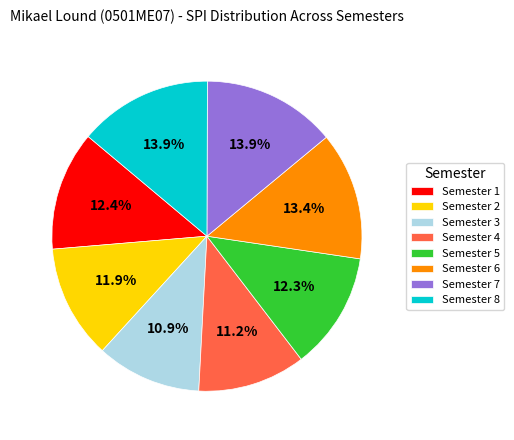

Between Semester 6 and Semester 4, which is larger?

Semester 6